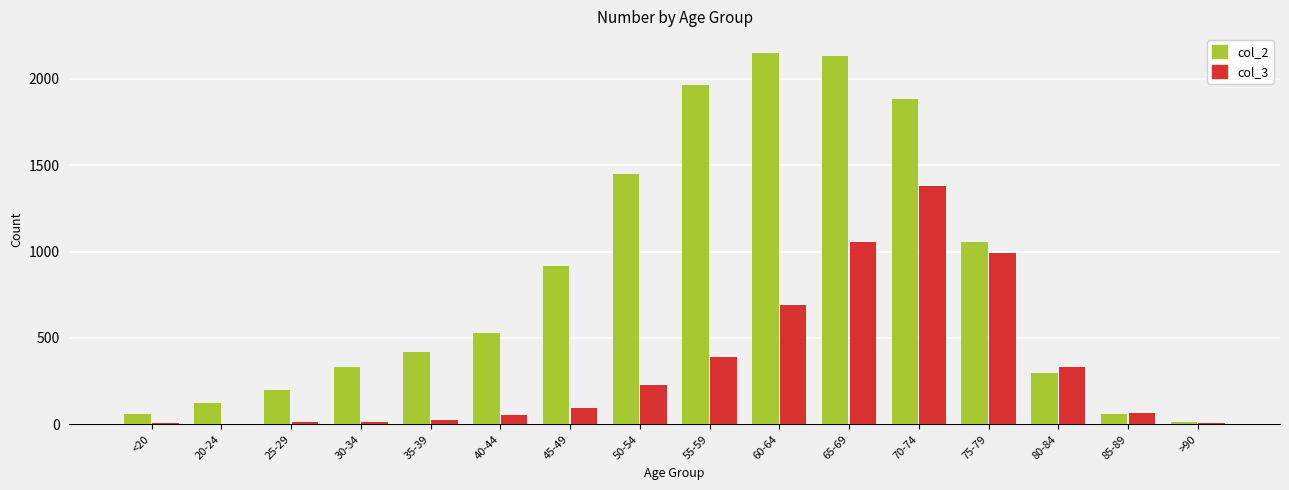

What is the maximum value shown in the chart?

2151